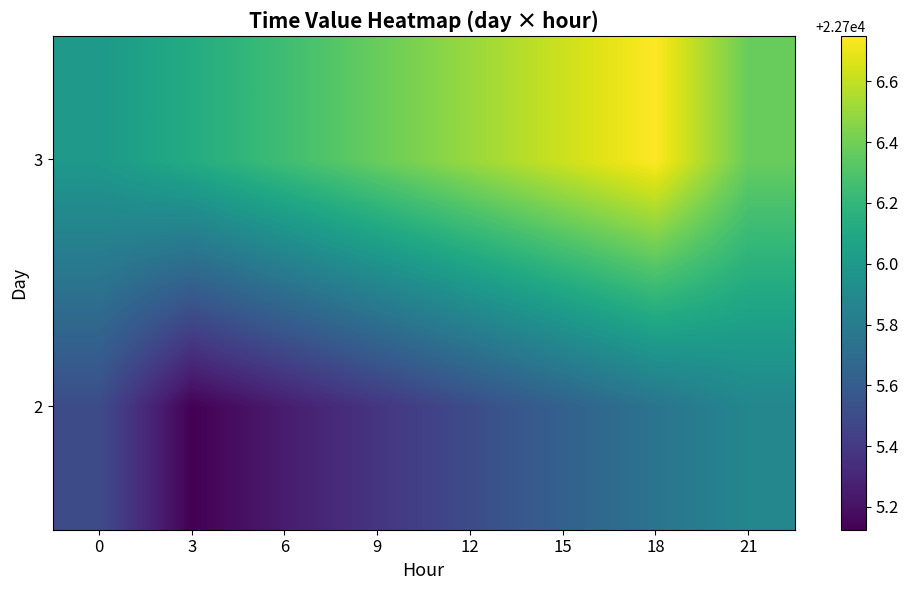

At which category does the chart reach its peak across all series?

18